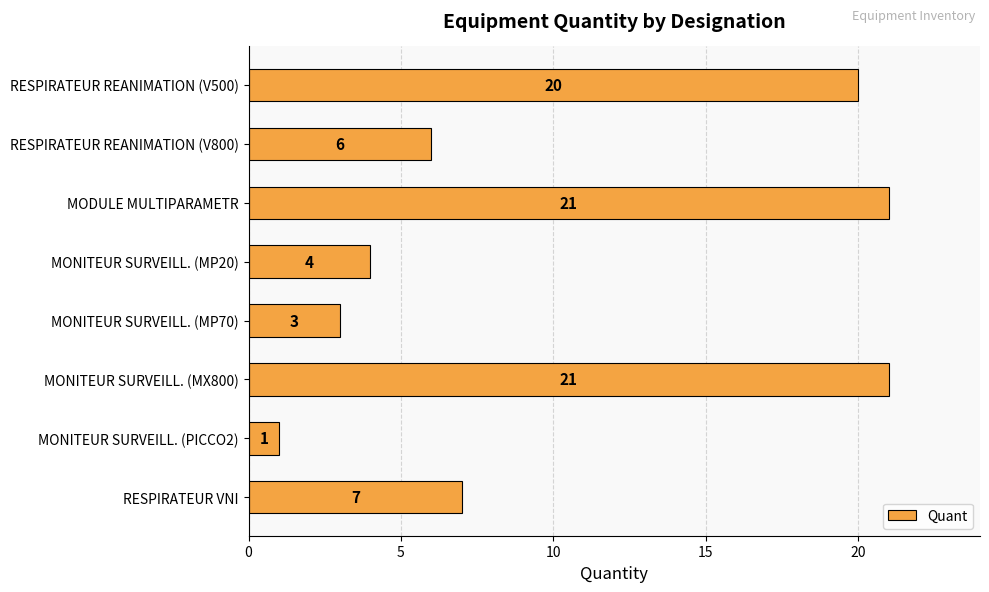

What is the average value?

10